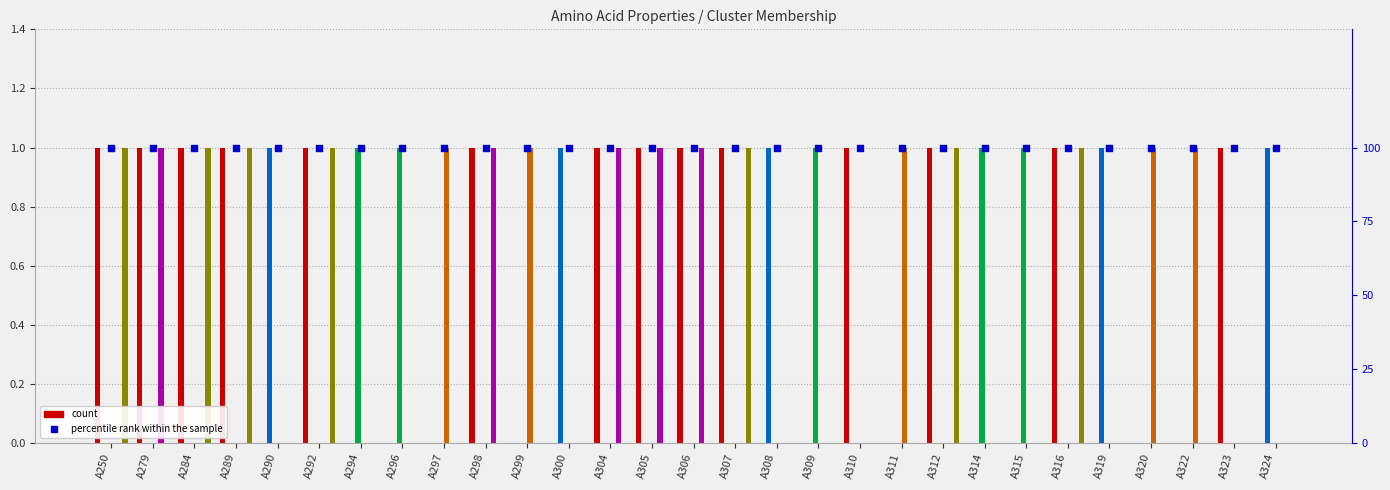

Is the value of c2_1 at A290 greater than the value of acidic at A315?

No